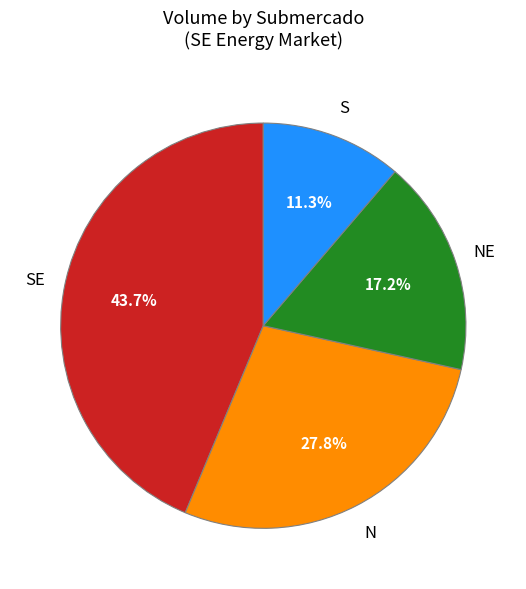

Is there a majority slice in this chart?

No